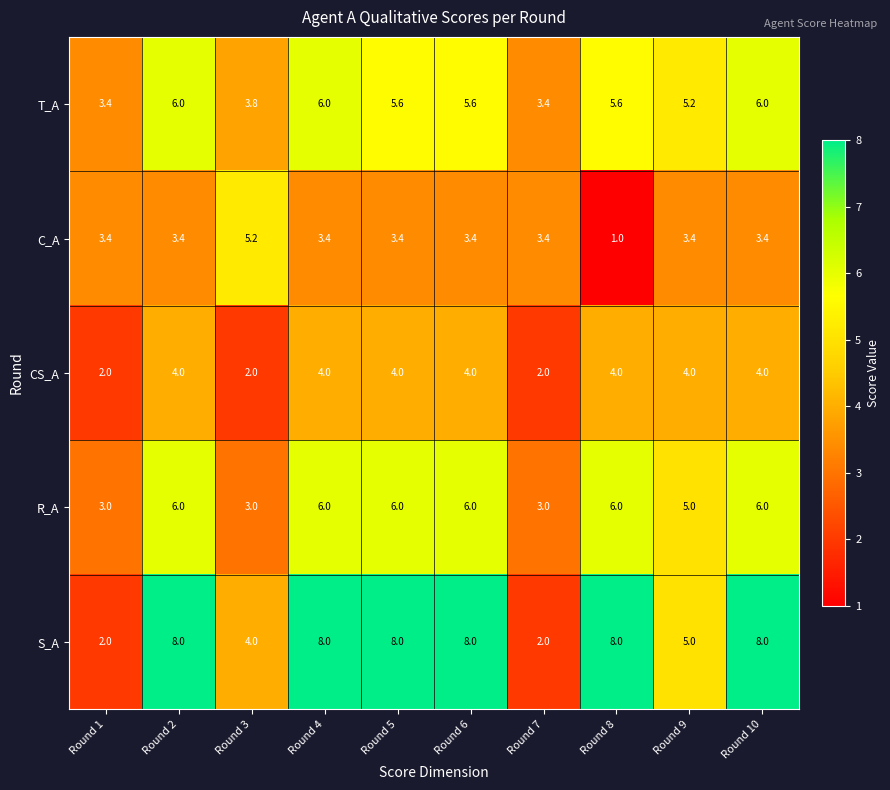

What is the smallest value displayed?

1.0